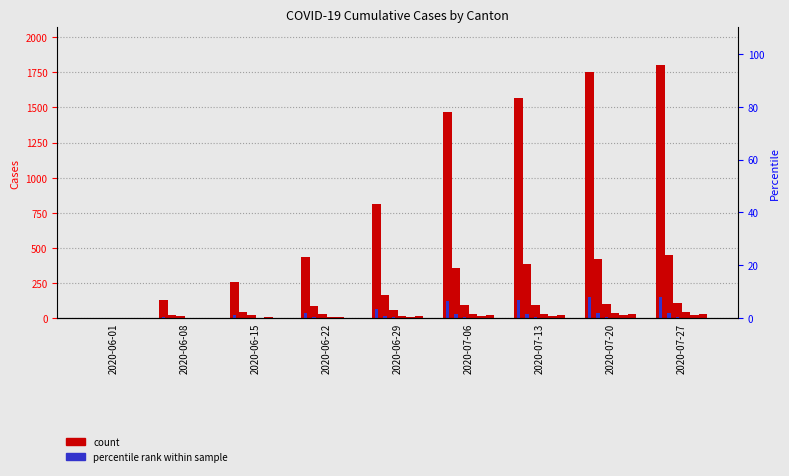

How many bars are there in total?

18